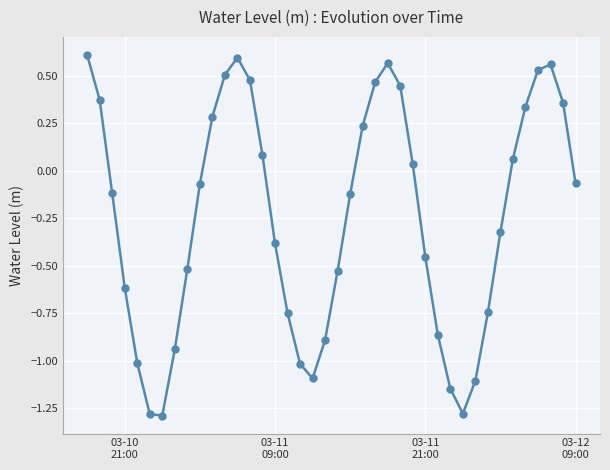

How many points are higher than both their immediate neighbors (excluding endpoints)?

3